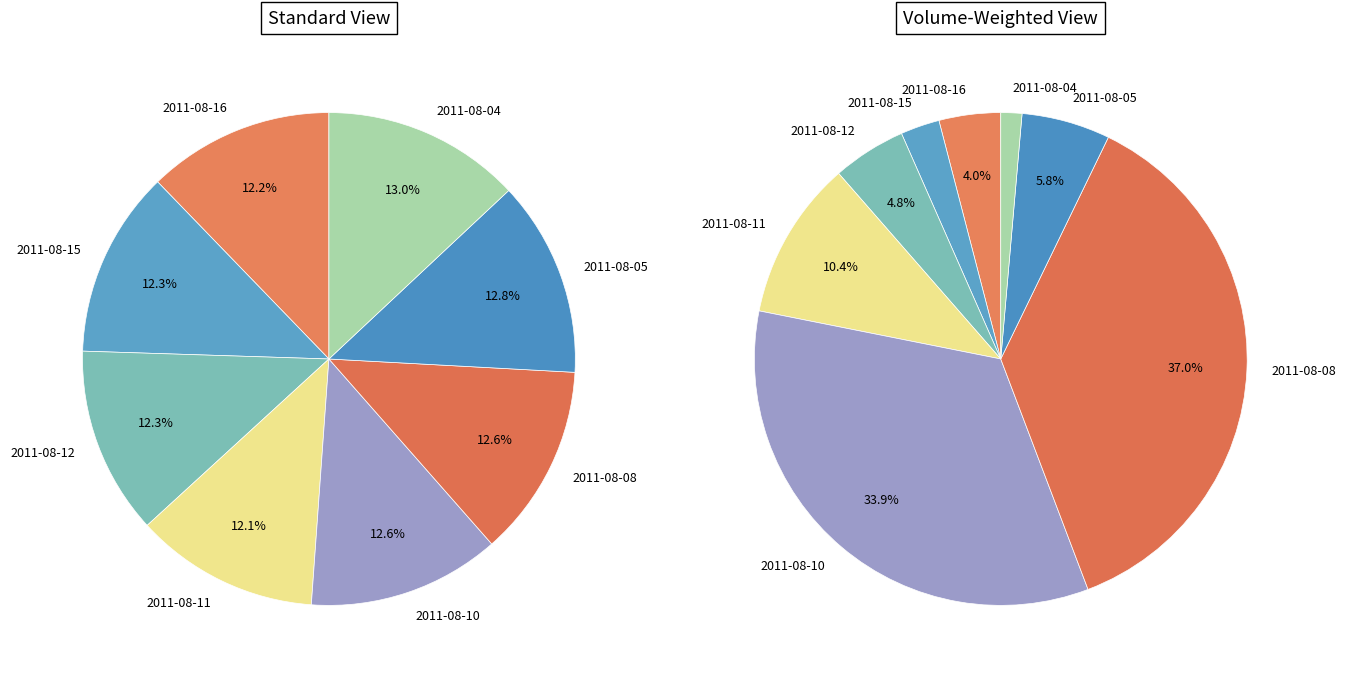

Does any single category account for the majority?

No